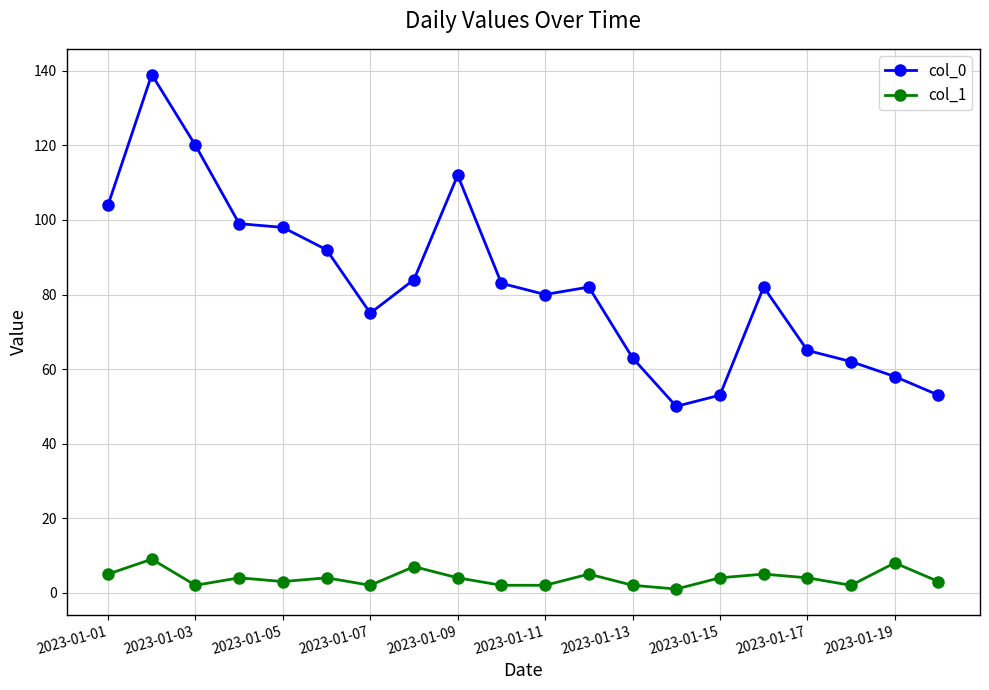

What are all the series names shown in the legend?

col_0, col_1